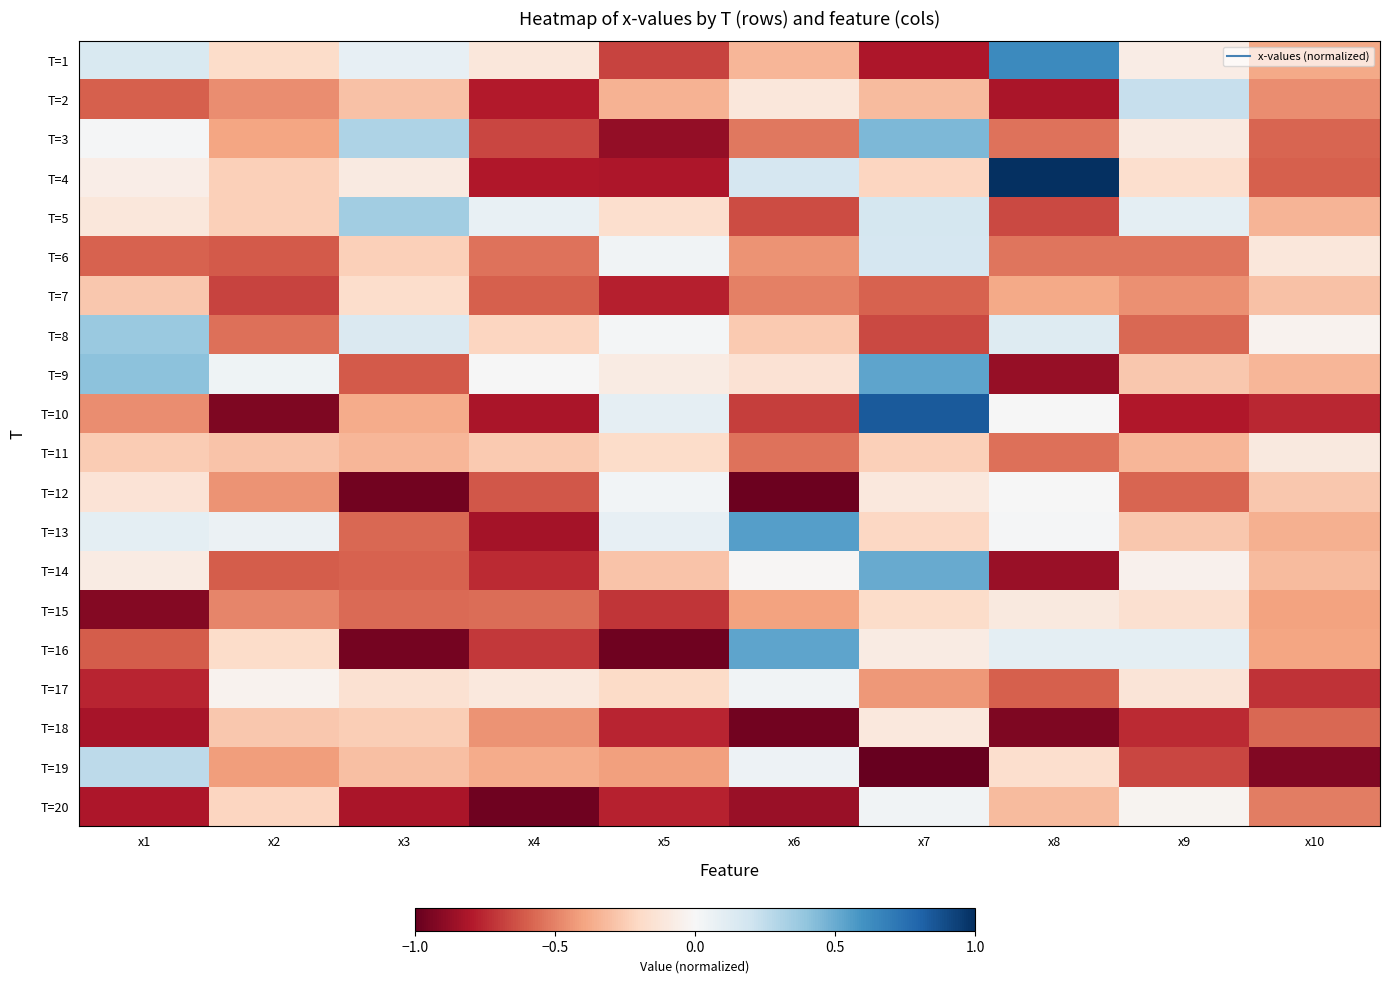

Reading left to right, extract all data points from this chart.

T=1: x1=0.1	x2=-0.2	x3=0.1	x4=-0.1	x5=-0.7	x6=-0.3	x7=-0.8	x8=0.6	x9=-0.1	x10=-0.4
T=2: x1=-0.6	x2=-0.5	x3=-0.3	x4=-0.8	x5=-0.3	x6=-0.1	x7=-0.3	x8=-0.8	x9=0.2	x10=-0.5
T=3: x1=0.0	x2=-0.4	x3=0.3	x4=-0.7	x5=-0.9	x6=-0.5	x7=0.5	x8=-0.5	x9=-0.1	x10=-0.6
T=4: x1=-0.1	x2=-0.2	x3=-0.1	x4=-0.8	x5=-0.8	x6=0.2	x7=-0.2	x8=1.0	x9=-0.2	x10=-0.6
T=5: x1=-0.1	x2=-0.2	x3=0.3	x4=0.1	x5=-0.2	x6=-0.6	x7=0.2	x8=-0.7	x9=0.1	x10=-0.3
T=6: x1=-0.6	x2=-0.6	x3=-0.2	x4=-0.5	x5=0.0	x6=-0.4	x7=0.2	x8=-0.5	x9=-0.5	x10=-0.1
T=7: x1=-0.3	x2=-0.7	x3=-0.2	x4=-0.6	x5=-0.8	x6=-0.5	x7=-0.6	x8=-0.4	x9=-0.5	x10=-0.3
T=8: x1=0.4	x2=-0.5	x3=0.1	x4=-0.2	x5=0.0	x6=-0.3	x7=-0.7	x8=0.1	x9=-0.6	x10=-0.0
T=9: x1=0.4	x2=0.0	x3=-0.6	x4=0.0	x5=-0.1	x6=-0.1	x7=0.5	x8=-0.9	x9=-0.3	x10=-0.3
T=10: x1=-0.5	x2=-0.9	x3=-0.4	x4=-0.8	x5=0.1	x6=-0.7	x7=0.8	x8=0.0	x9=-0.8	x10=-0.8
T=11: x1=-0.3	x2=-0.3	x3=-0.3	x4=-0.3	x5=-0.2	x6=-0.5	x7=-0.2	x8=-0.6	x9=-0.3	x10=-0.1
T=12: x1=-0.1	x2=-0.5	x3=-1.0	x4=-0.6	x5=0.0	x6=-1.0	x7=-0.1	x8=0.0	x9=-0.6	x10=-0.3
T=13: x1=0.1	x2=0.1	x3=-0.6	x4=-0.8	x5=0.1	x6=0.6	x7=-0.2	x8=0.0	x9=-0.3	x10=-0.4
T=14: x1=-0.1	x2=-0.6	x3=-0.6	x4=-0.7	x5=-0.3	x6=-0.0	x7=0.5	x8=-0.9	x9=-0.0	x10=-0.3
T=15: x1=-0.9	x2=-0.5	x3=-0.6	x4=-0.6	x5=-0.7	x6=-0.4	x7=-0.2	x8=-0.1	x9=-0.2	x10=-0.4
T=16: x1=-0.6	x2=-0.2	x3=-1.0	x4=-0.7	x5=-1.0	x6=0.5	x7=-0.1	x8=0.1	x9=0.1	x10=-0.4
T=17: x1=-0.8	x2=-0.0	x3=-0.2	x4=-0.1	x5=-0.2	x6=0.0	x7=-0.4	x8=-0.6	x9=-0.1	x10=-0.7
T=18: x1=-0.8	x2=-0.3	x3=-0.2	x4=-0.5	x5=-0.8	x6=-1.0	x7=-0.1	x8=-0.9	x9=-0.7	x10=-0.6
T=19: x1=0.3	x2=-0.4	x3=-0.3	x4=-0.4	x5=-0.4	x6=0.0	x7=-1.0	x8=-0.2	x9=-0.7	x10=-0.9
T=20: x1=-0.8	x2=-0.2	x3=-0.8	x4=-1.0	x5=-0.8	x6=-0.9	x7=0.0	x8=-0.3	x9=-0.0	x10=-0.5